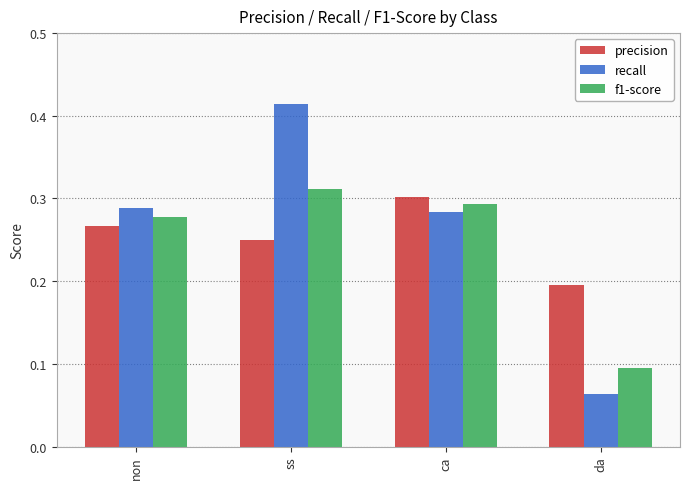

What is the label of the 2nd bar from the right?

ca